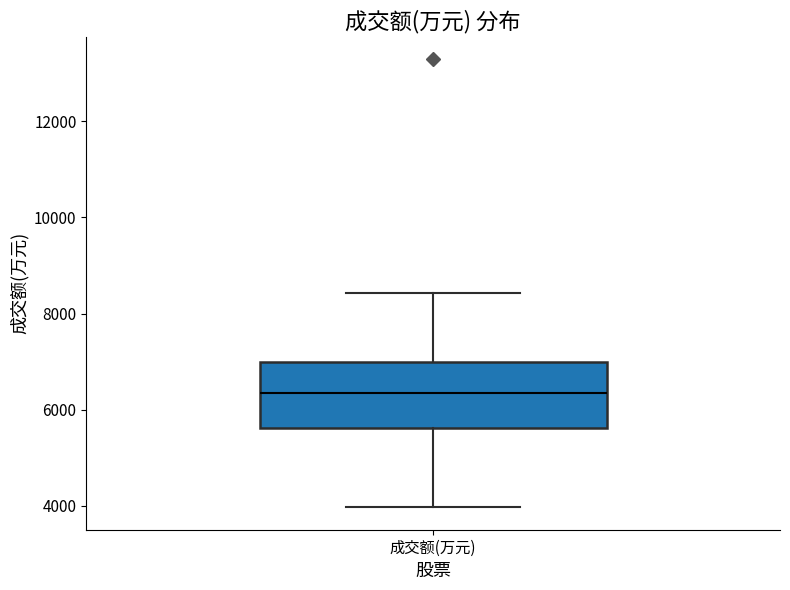

Read this box plot against the y-axis: the position of the median line, the range covered by the box, and the ends of both whiskers. The values are not printed on the chart, so give them approximately, as read against the axis.

median 6400, box 5600 to 7000, whiskers 4000 to 8400